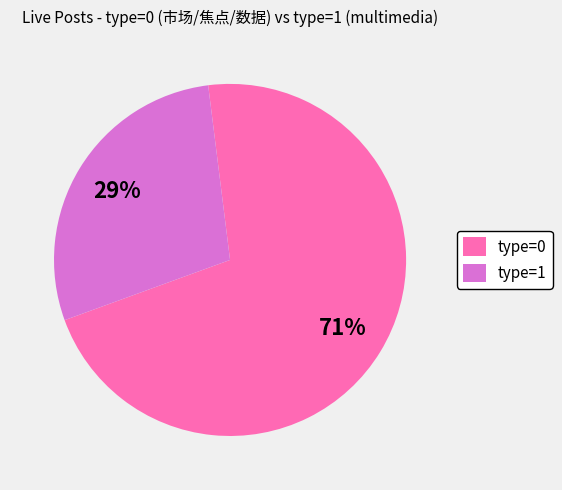

Rank the categories by value from lowest to highest.

type=1, type=0